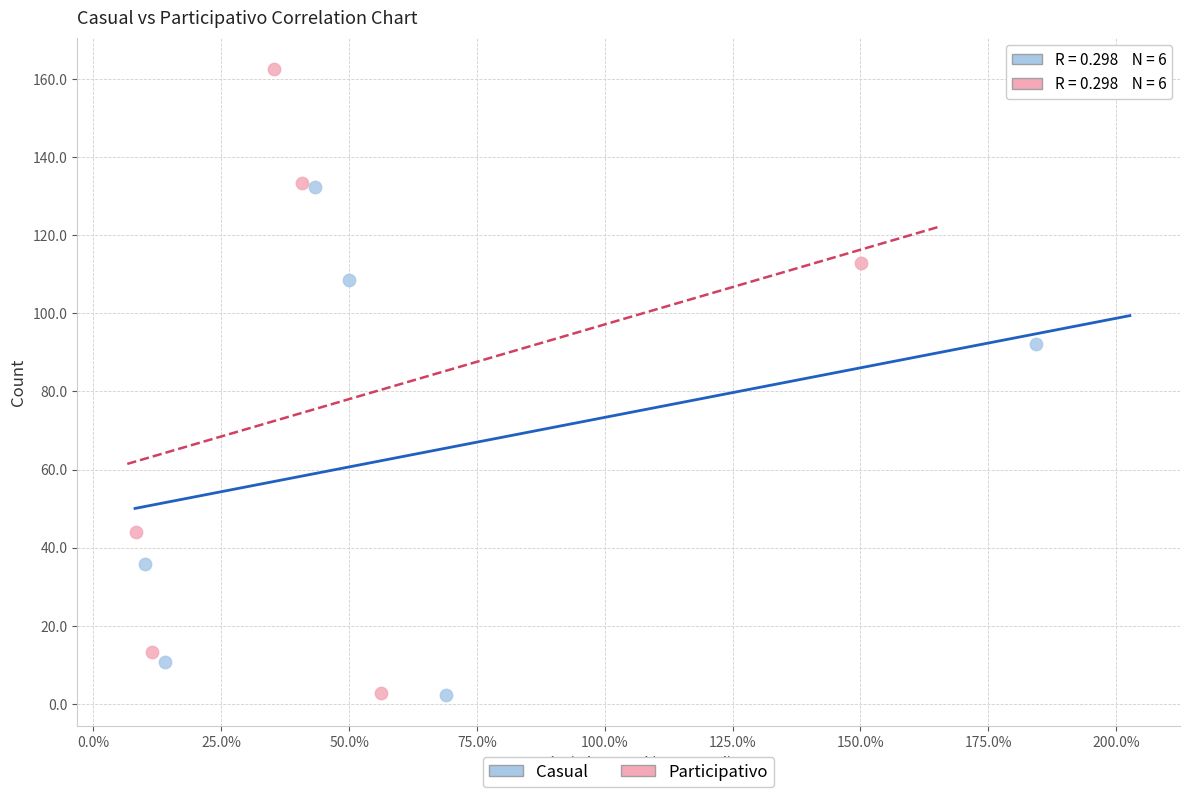

Which series has the widest spread of Y values?

Participativo